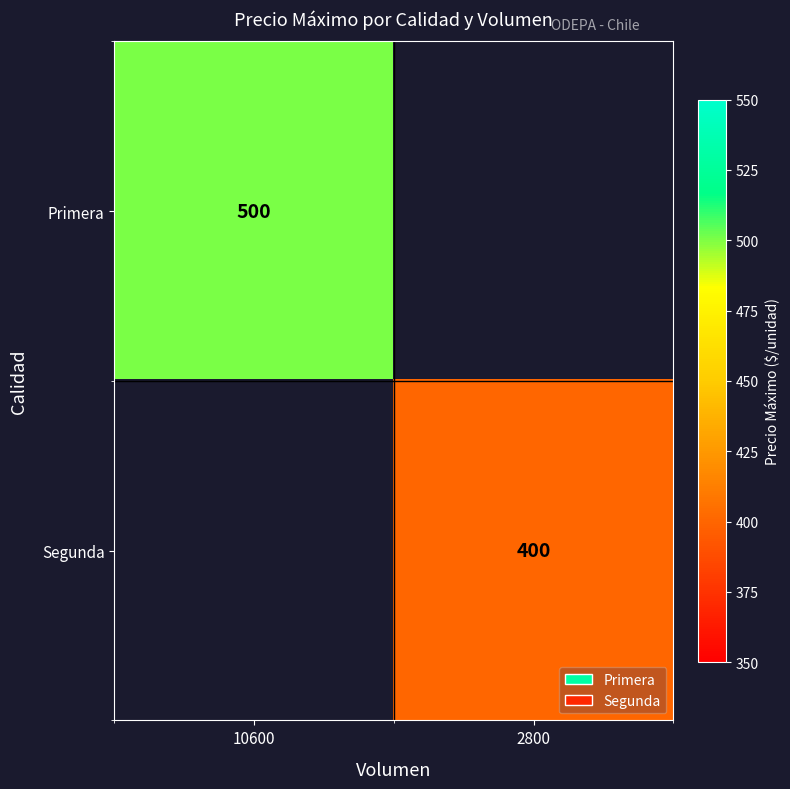

True or false: Primera has a value of 712 at 10600.

False